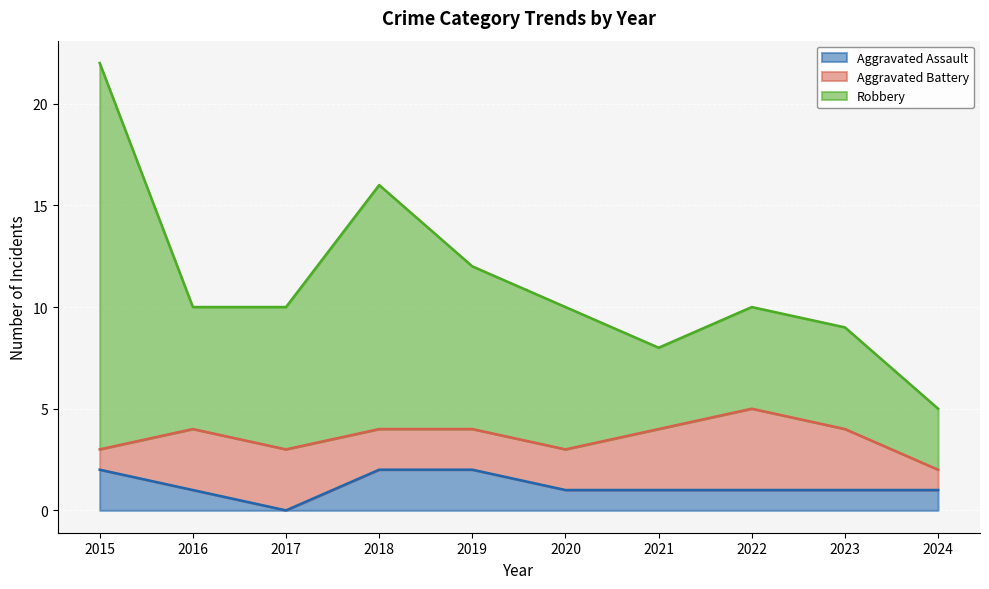

The value of Robbery at 2023 is 14. True or false?

False